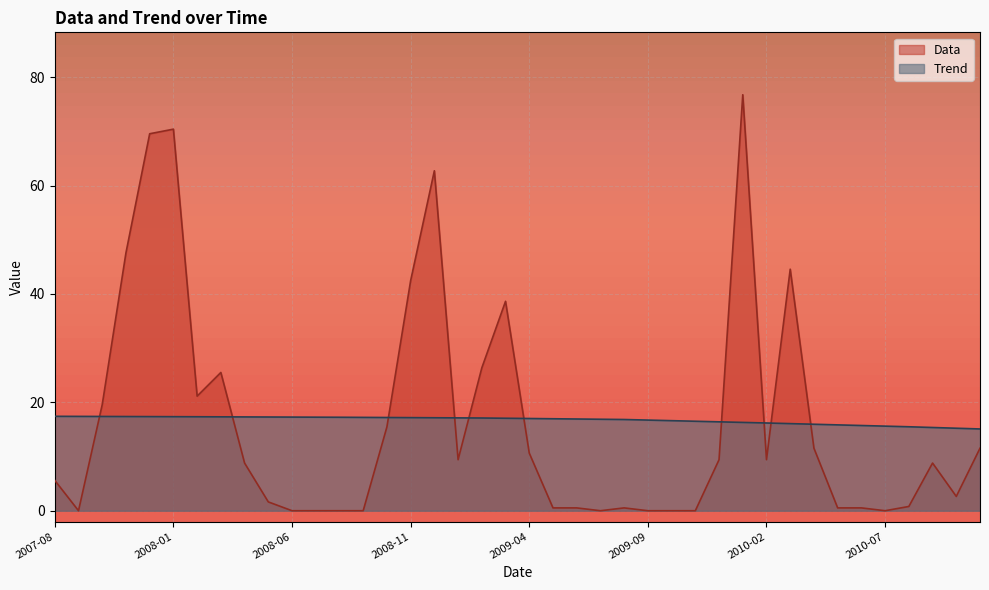

What is the value of the Trend point at the 18th from the left?

17.1